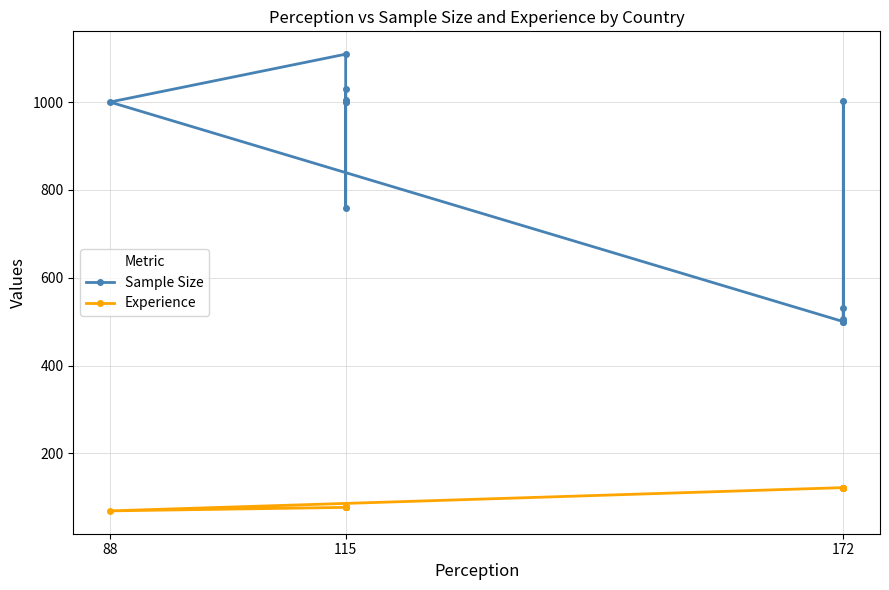

List the series in order of their overall mean, highest first.

Sample Size, Experience